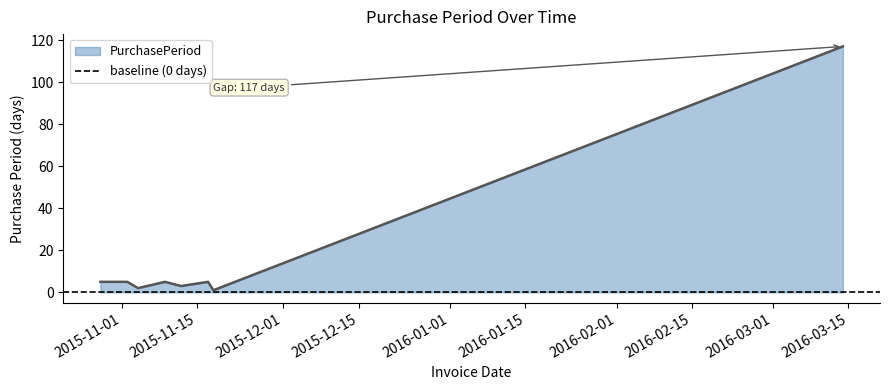

What is the average value?

18